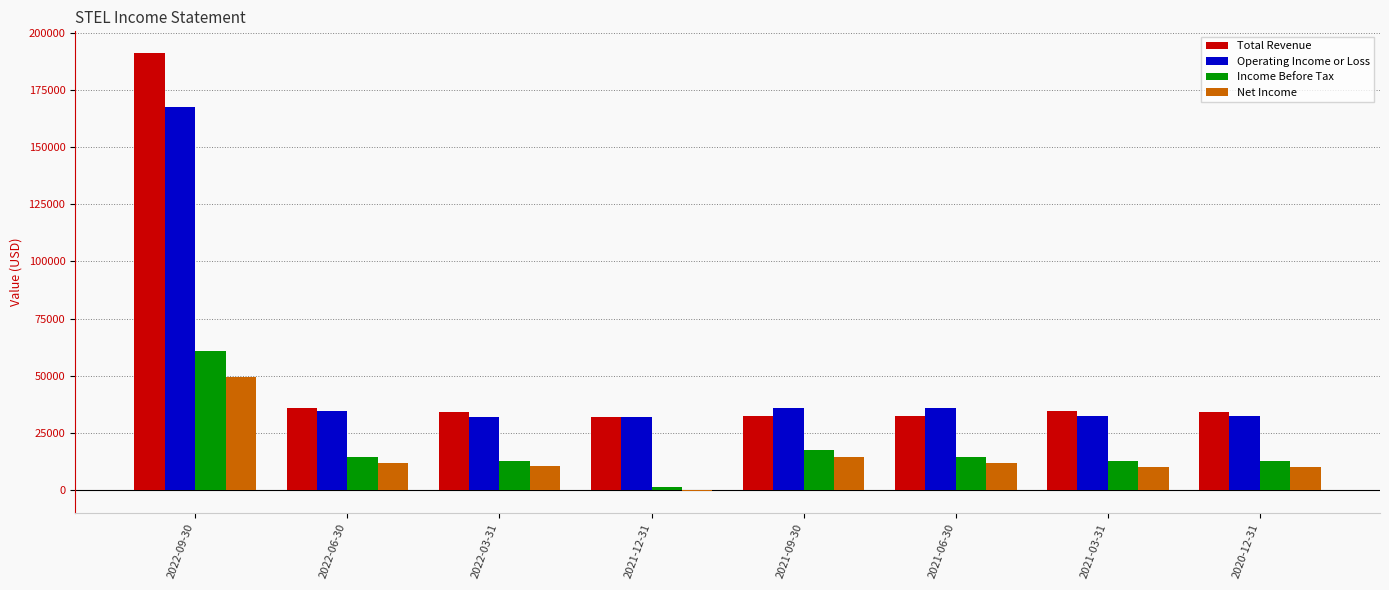

How many groups of bars are there?

8